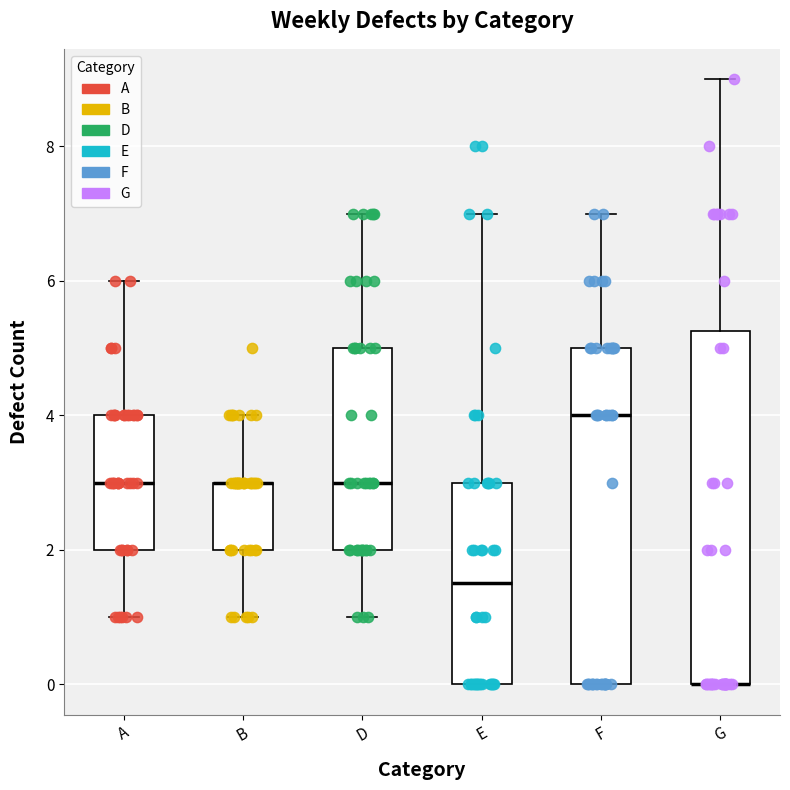

Reading left to right, read every box against the y-axis: the position of its median line, the range the box covers, and the ends of its whiskers. The values are not printed on the chart, so give them approximately, as read against the axis.

A: median 3.0, box 2.0 to 4.0, whiskers 1.0 to 6.0
B: median 3.0 (drawn on the box's upper edge), box 2.0 to 3.0, whiskers 1.0 to 4.0
D: median 3.0, box 2.0 to 5.0, whiskers 1.0 to 7.0
E: median 1.6, box 0.0 to 3.0, whiskers 0.0 to 7.0
F: median 4.0, box 0.0 to 5.0, whiskers 0.0 to 7.0
G: median 0.0 (drawn on the box's lower edge), box 0.0 to 5.2, whiskers 0.0 to 9.0